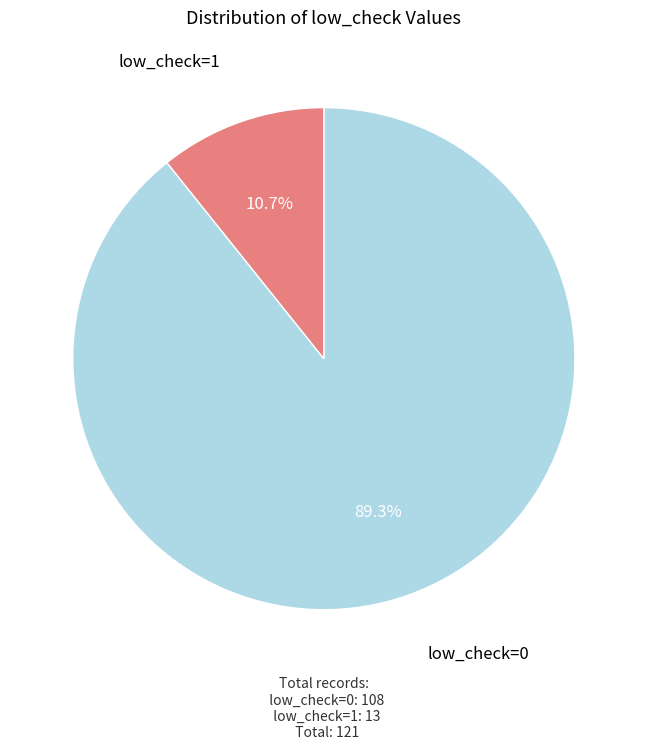

Is there any slice that represents more than half of the pie?

Yes